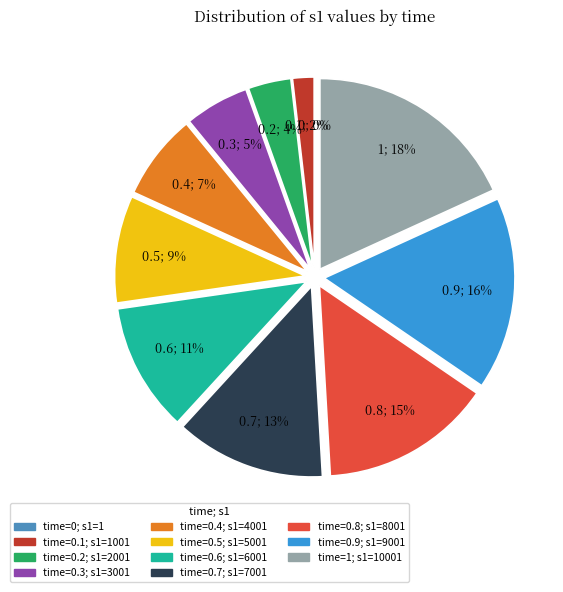

To the nearest percent, what is the average slice percentage?

9%